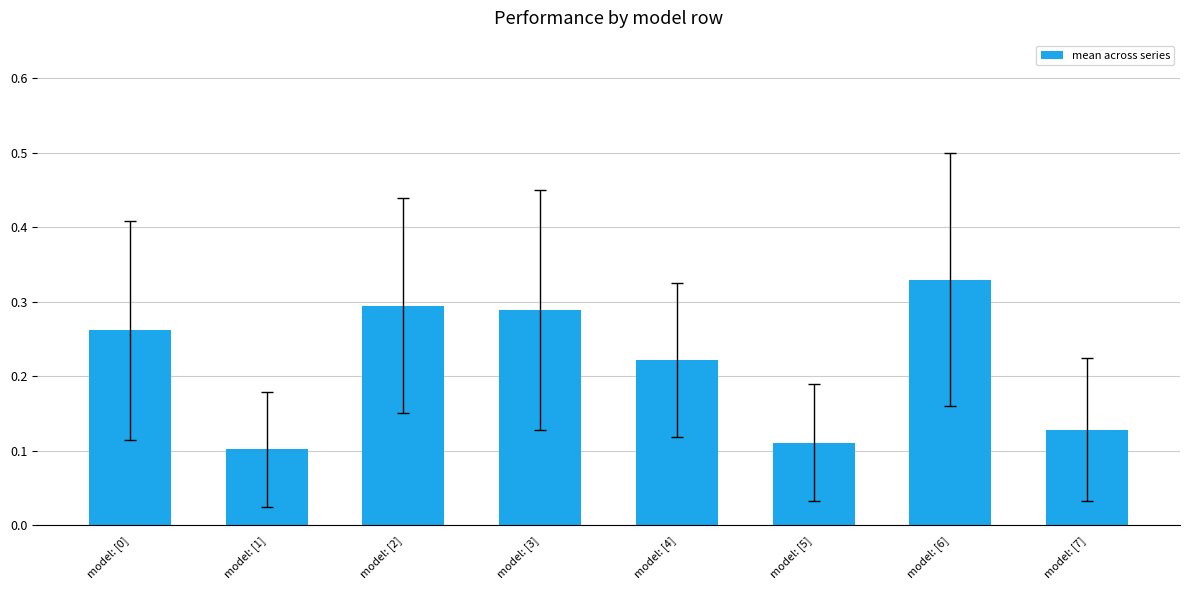

Rank the categories by value from lowest to highest.

model: [1], model: [5], model: [7], model: [4], model: [0], model: [3], model: [2], model: [6]